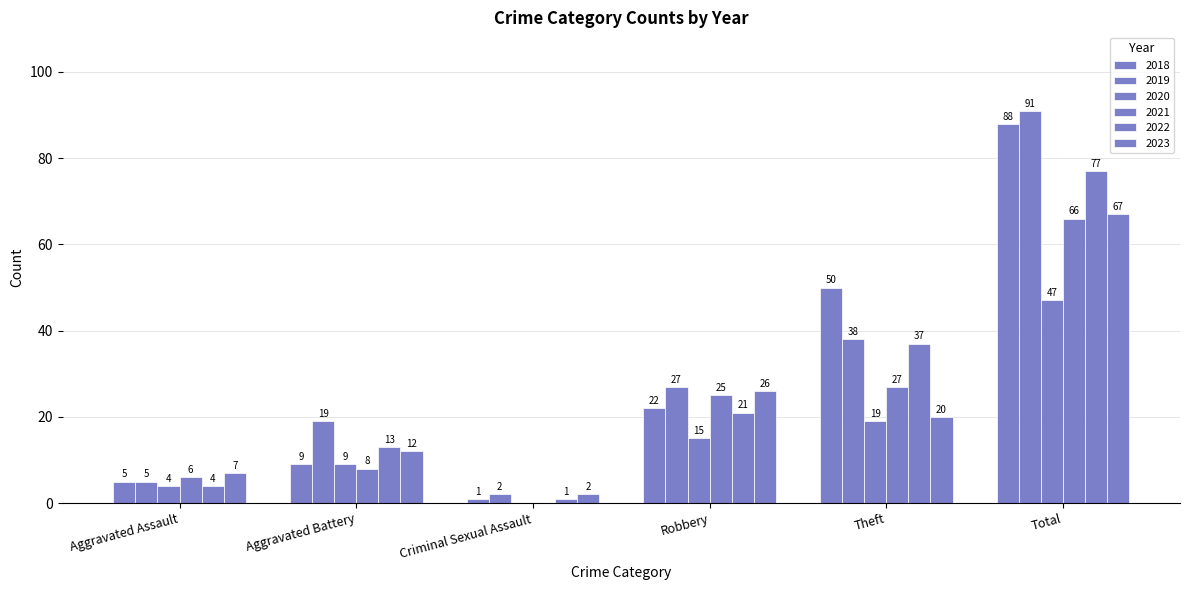

Are the bars grouped side by side (vs. stacked)?

Yes